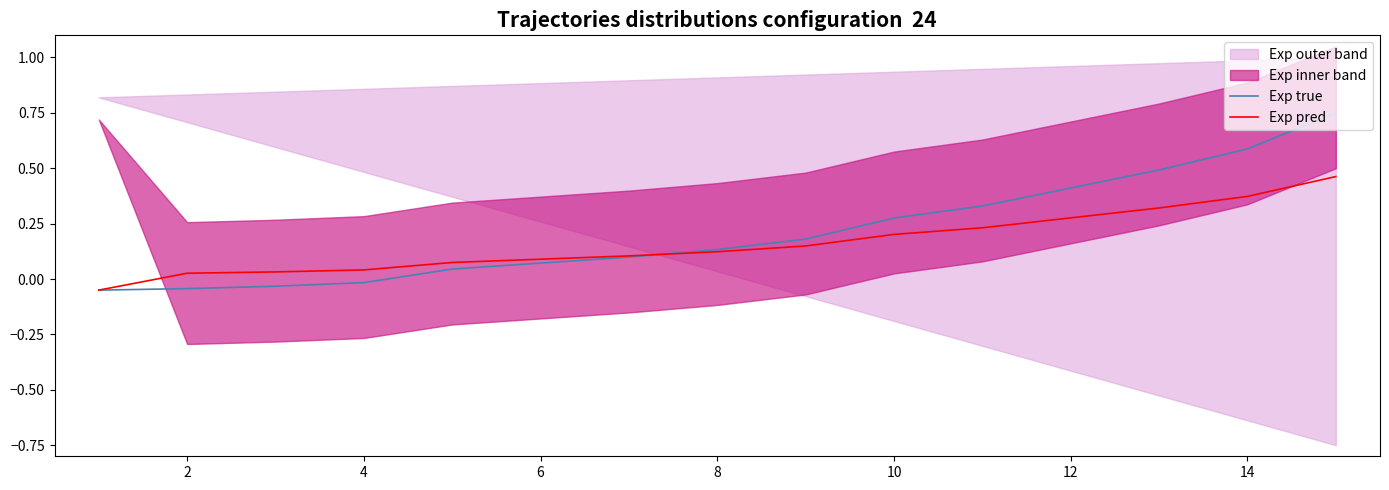

What is the greatest value displayed?

0.8